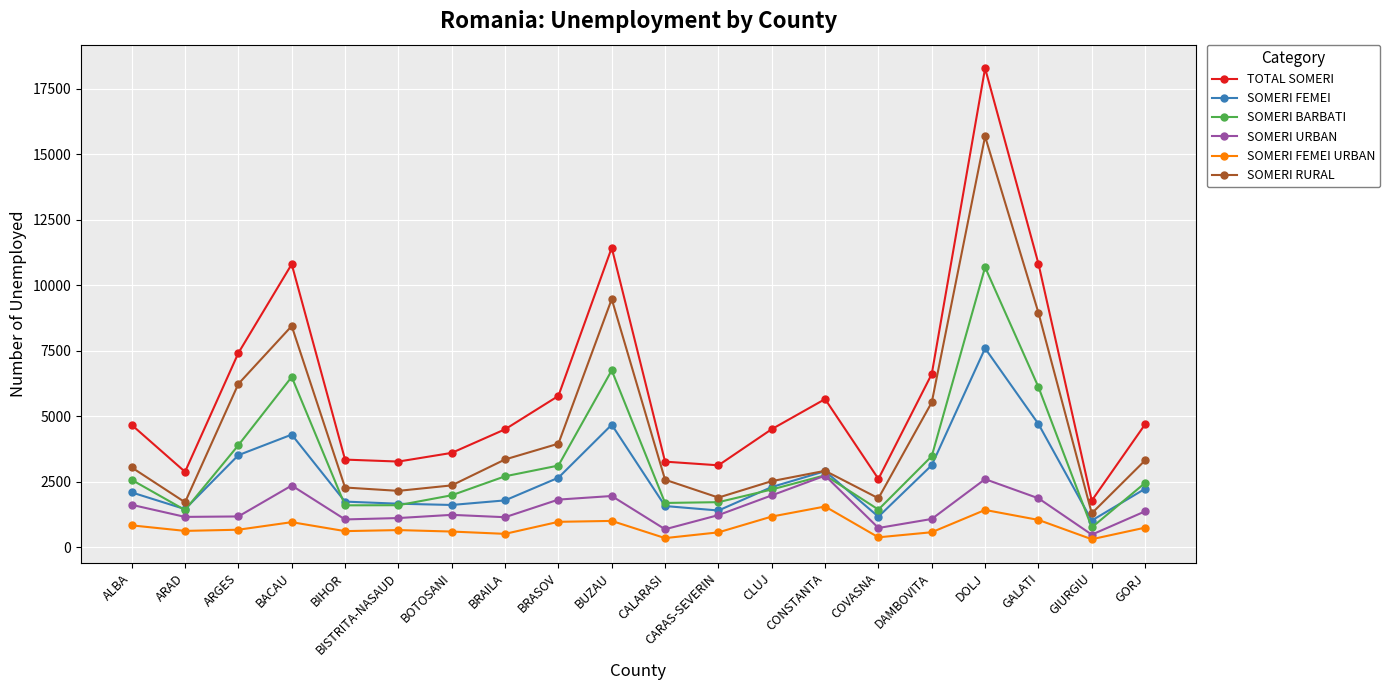

Which series changed the most between ARGES and BACAU?

TOTAL SOMERI